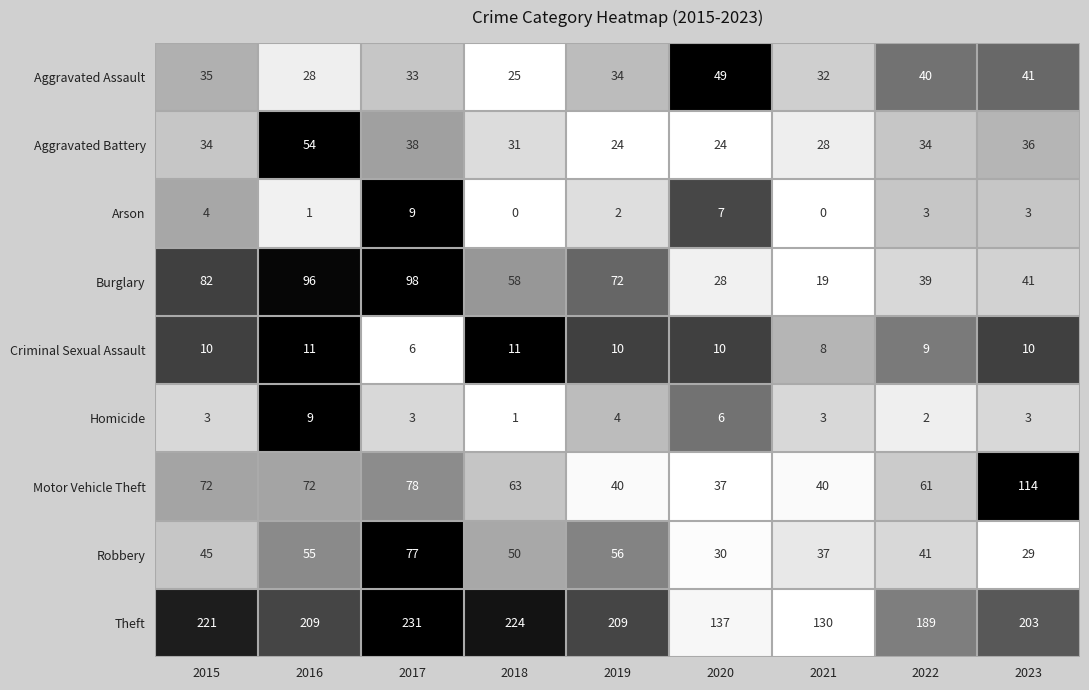

True or false: Criminal Sexual Assault has a value of 10 at 2020.

True